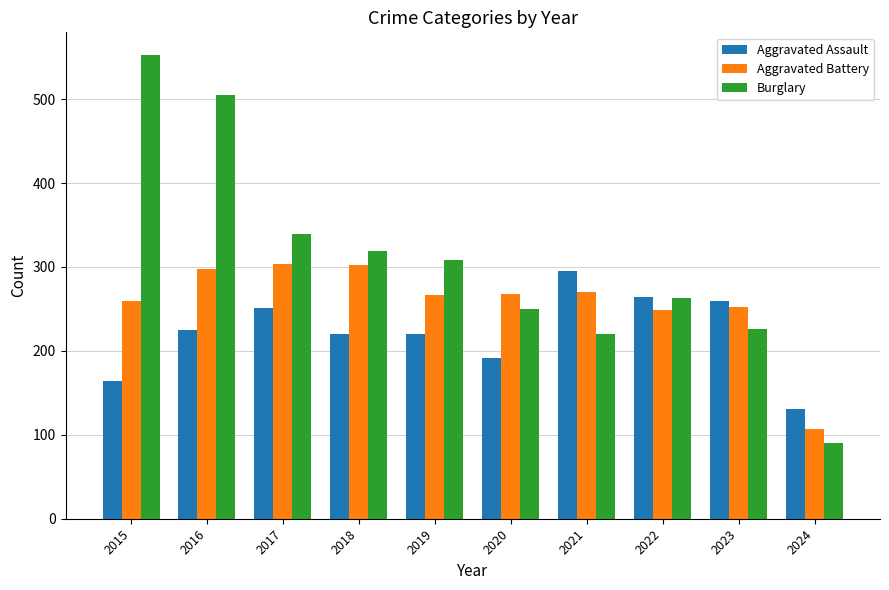

Are the bars horizontal?

No